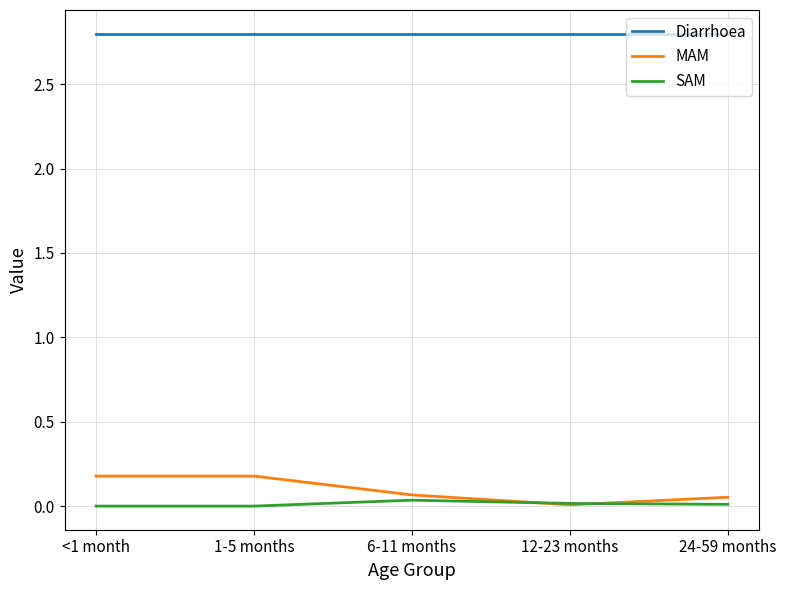

Is the value of Diarrhoea at <1 month greater than the value of SAM at <1 month?

Yes